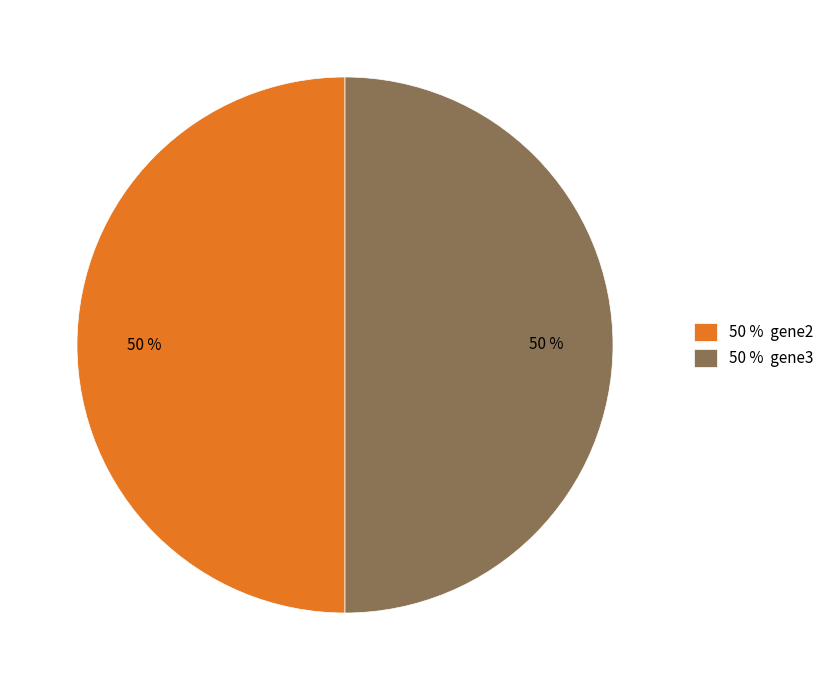

True or false: 50 % gene3 accounts for 50% of the total.

True